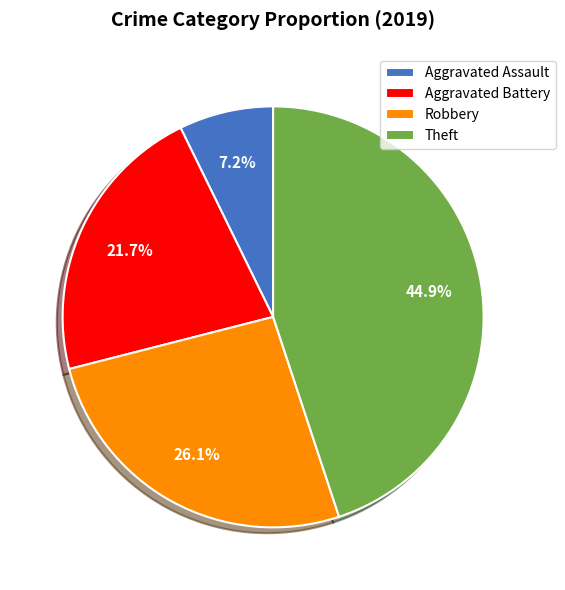

Rank the categories by value from lowest to highest.

Aggravated Assault, Aggravated Battery, Robbery, Theft